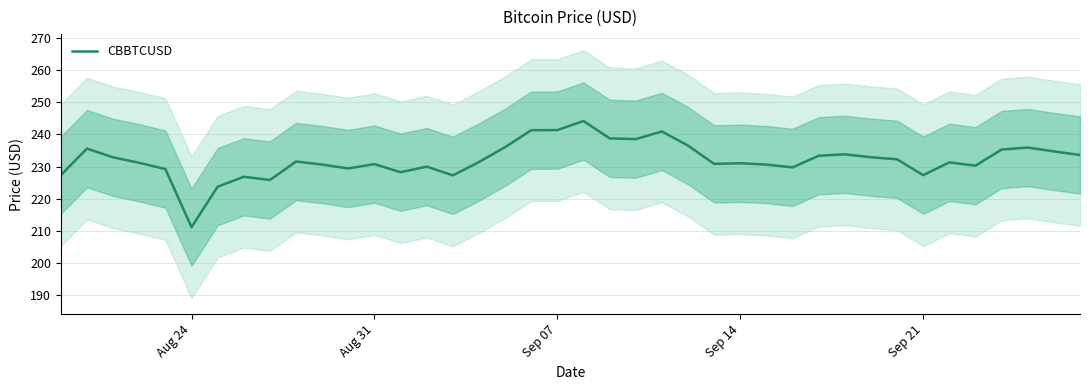

What is the value of the 22nd point from the left?

238.8